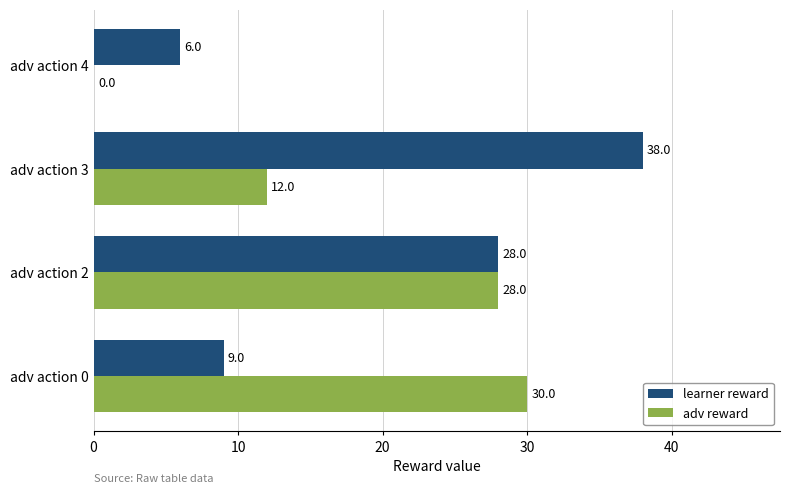

The value of learner reward at adv action 3 is 50. True or false?

False